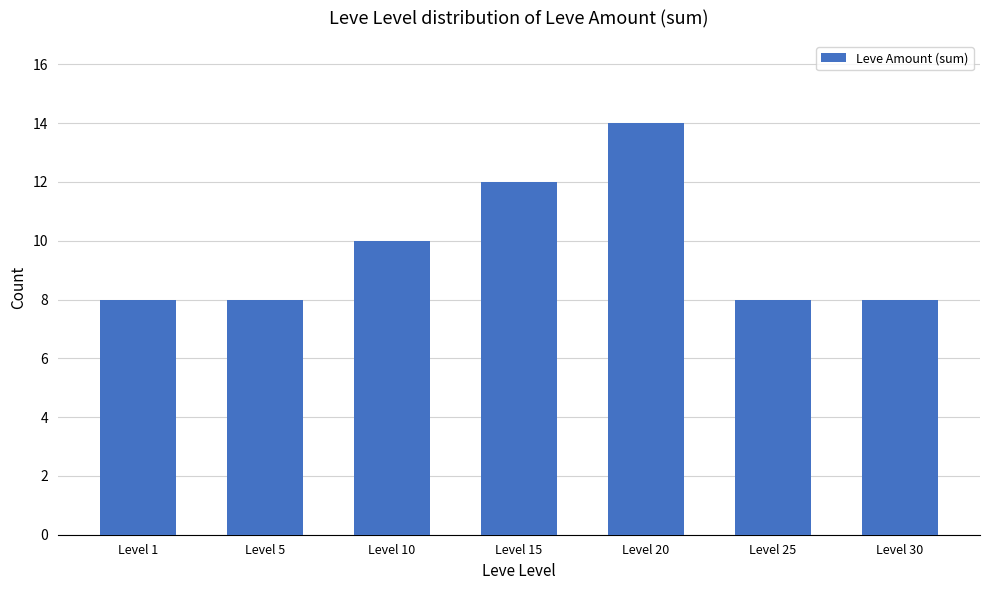

What is the difference between the maximum and minimum values?

6